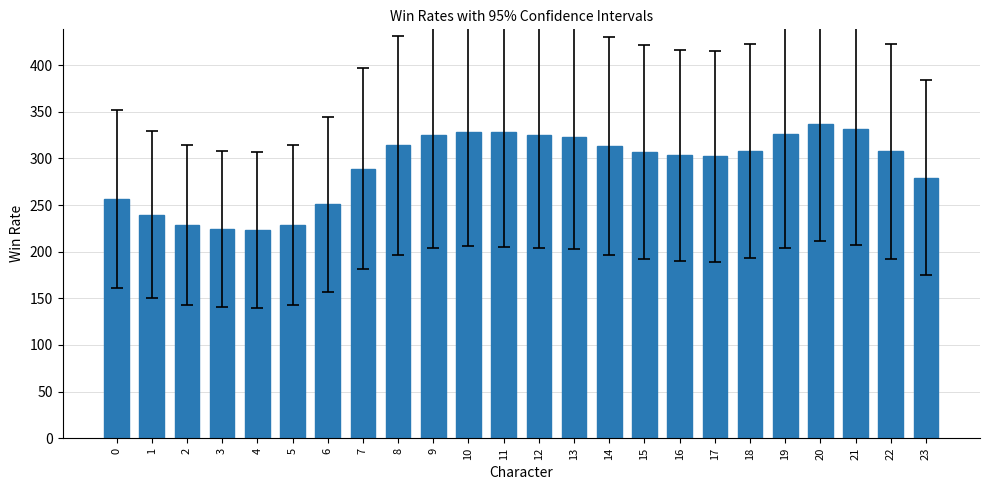

How many bars are there in total?

24